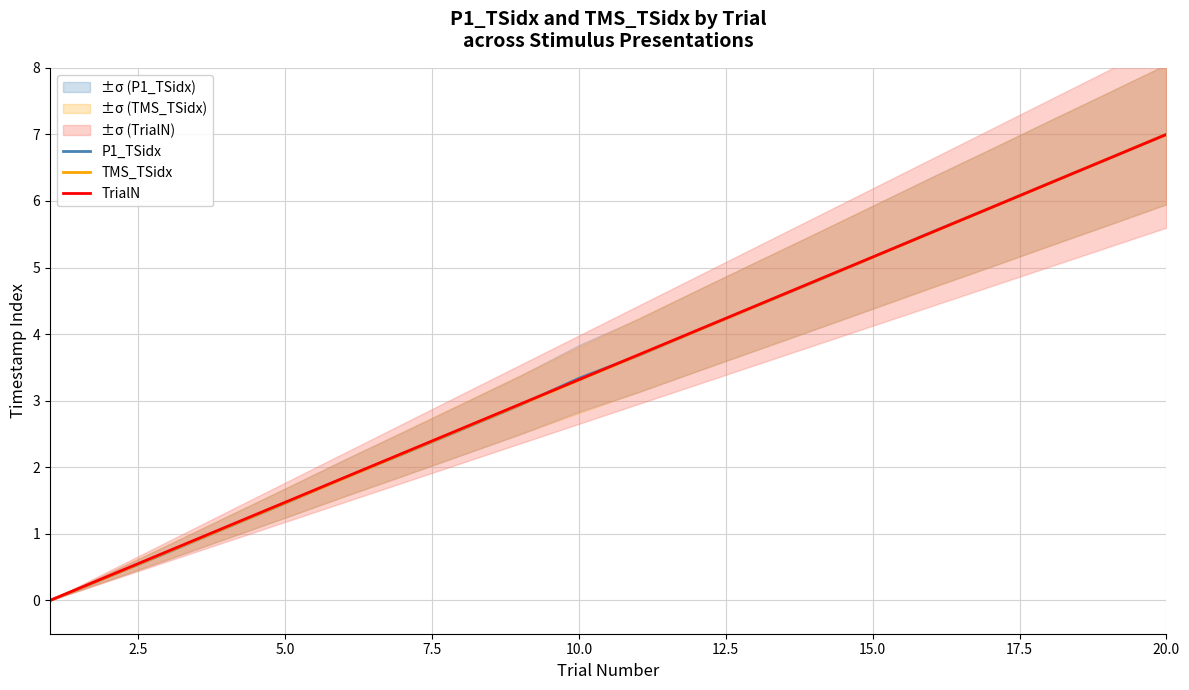

True or false: TrialN has a value of 1.5 at 5.0.

True